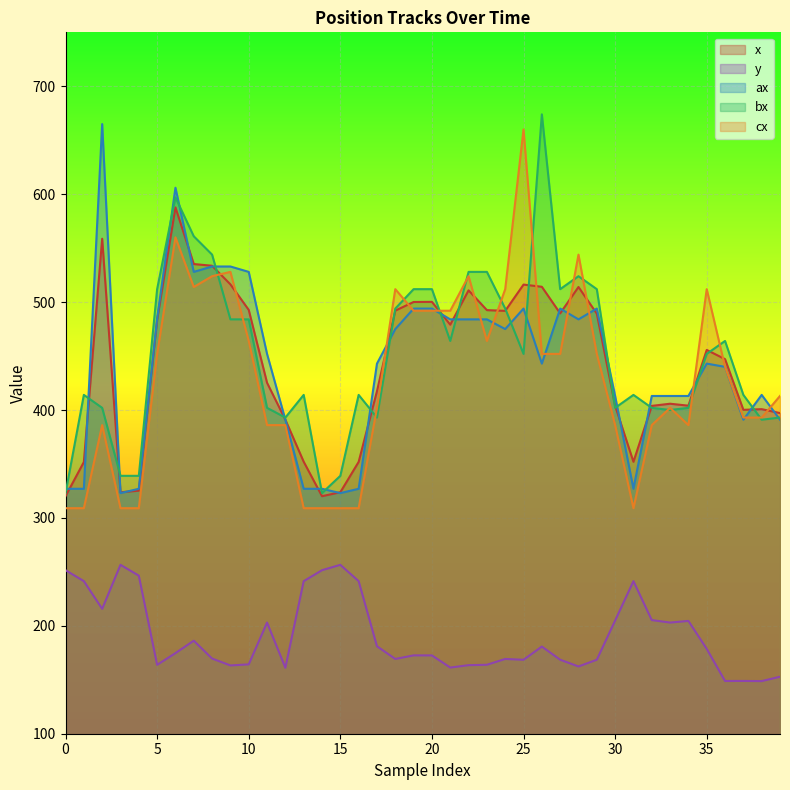

Which series changed the most between 13 and 21?

cx